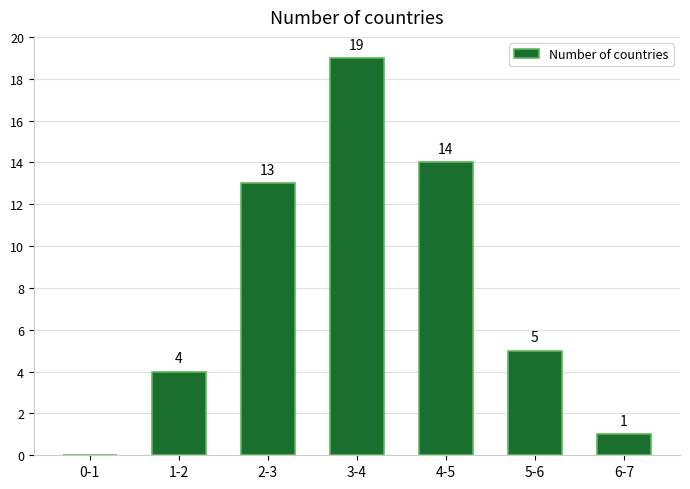

Reading left to right, list all the values displayed in this chart.

0-1=0	1-2=4	2-3=13	3-4=19	4-5=14	5-6=5	6-7=1